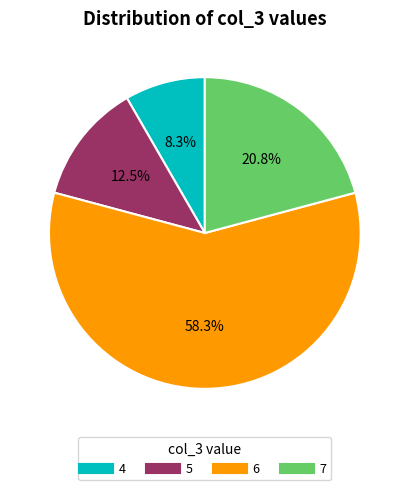

Does any single category account for the majority?

Yes